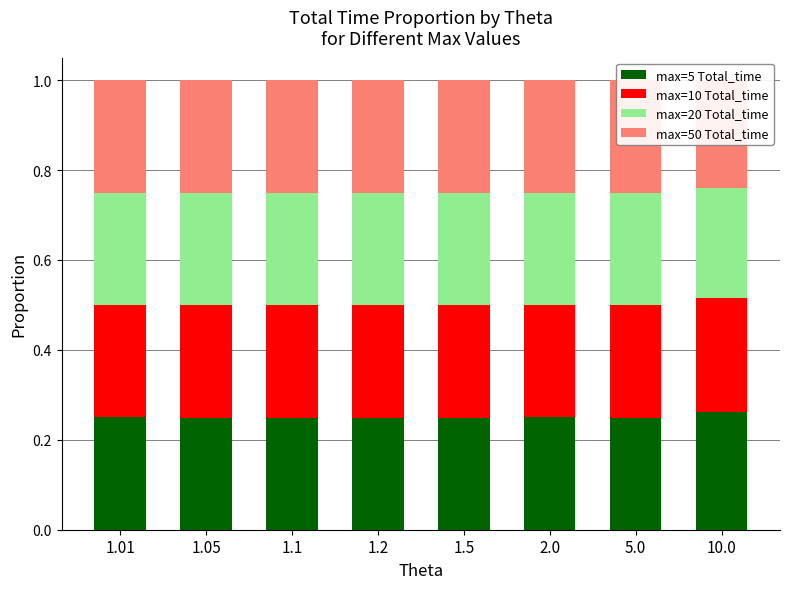

How many groups of bars are there?

8